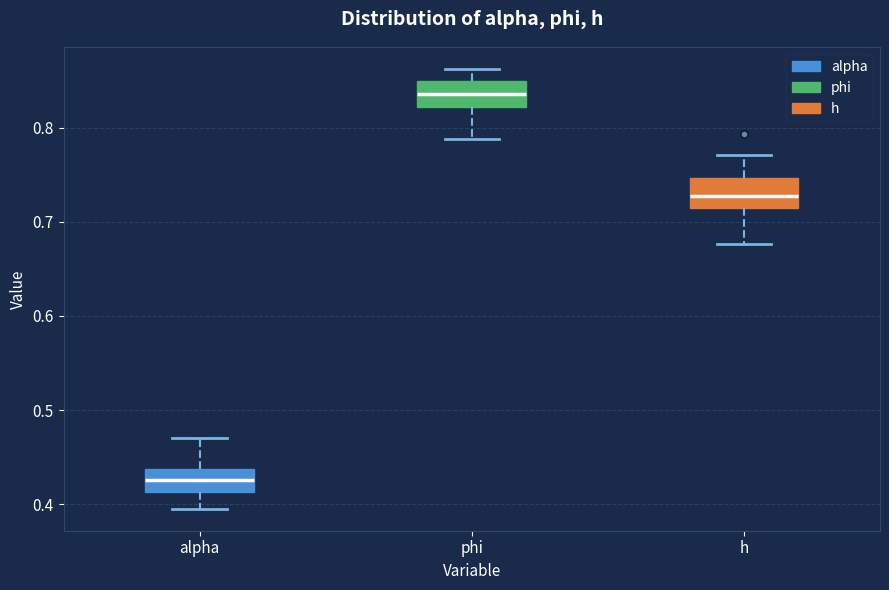

Where is the lower edge of the box for alpha on the y-axis? The values are not printed on the chart, so give them approximately, as read against the axis.

0.41